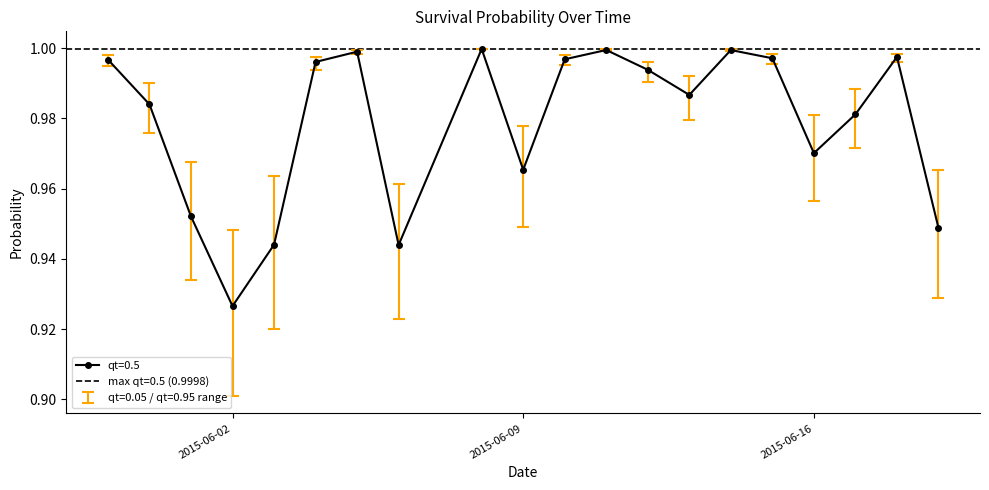

True or false: qt=0.95 has a value of 1.0 at 2015-06-15.

True